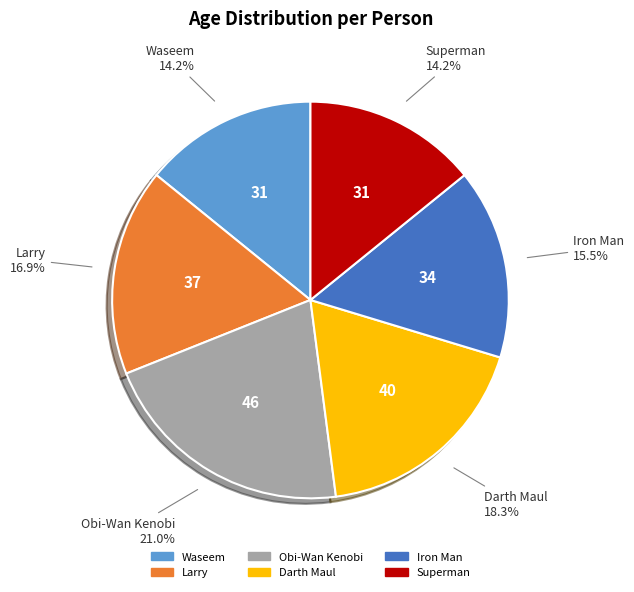

What percentage is the Waseem slice, to the nearest percent?

14%